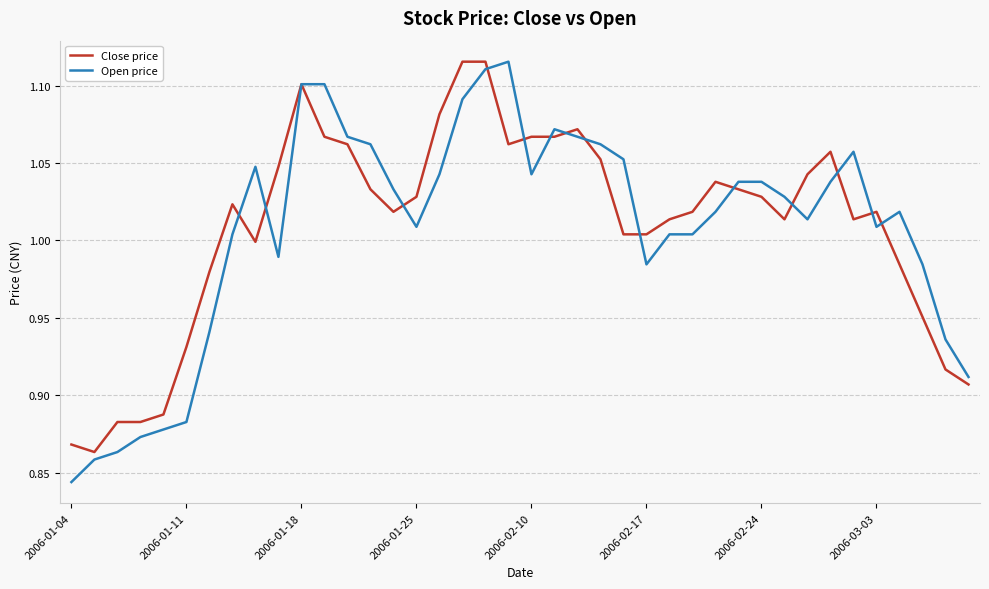

Which series has the largest range (max minus min)?

Open price